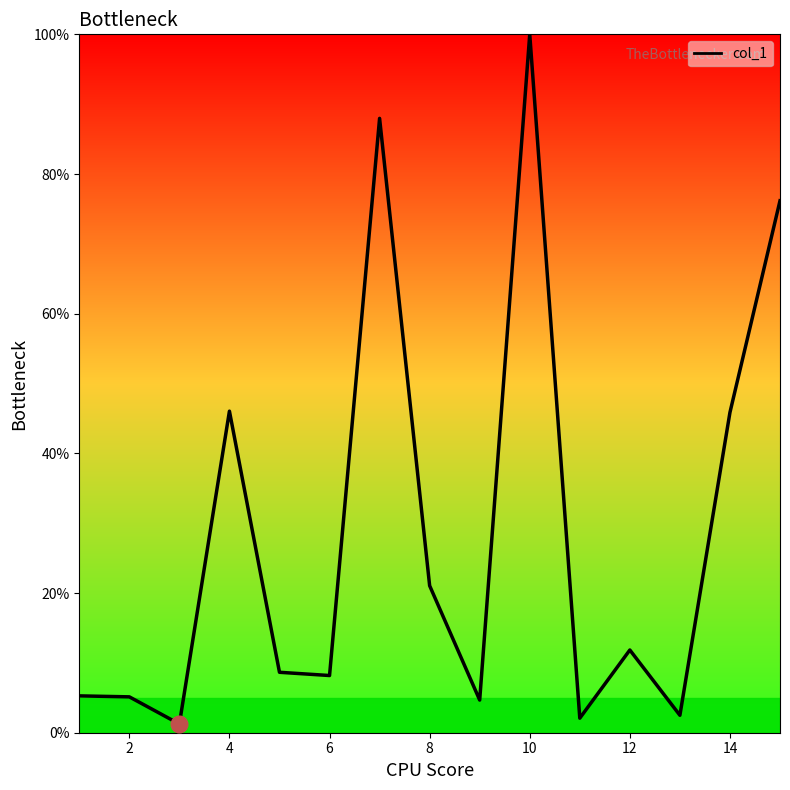

What is the difference between the second highest and second lowest values?

85.9